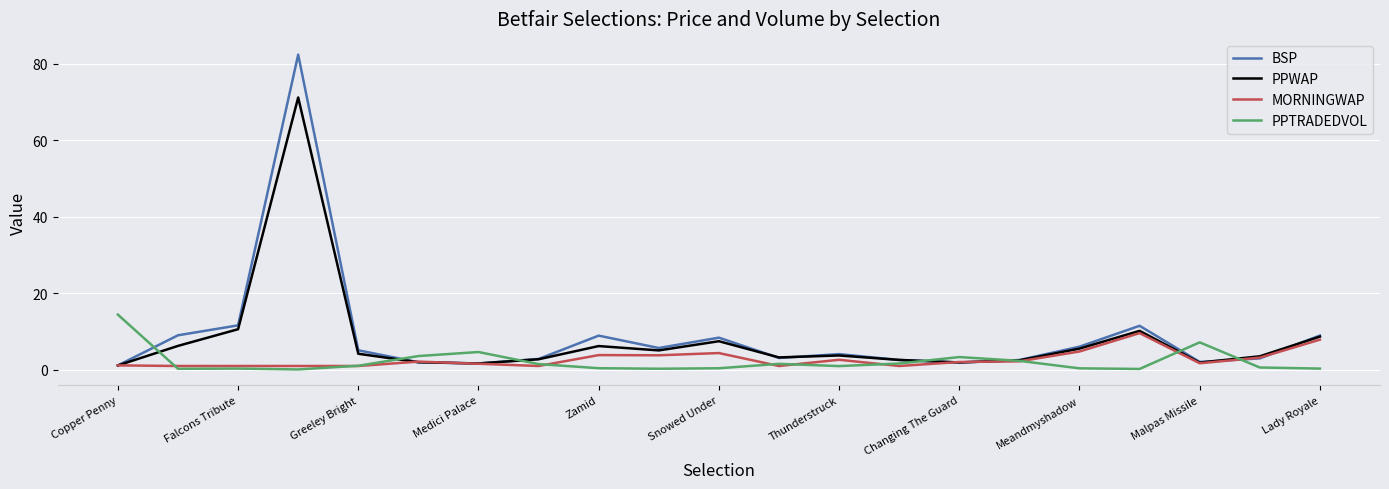

What is the maximum value for PPWAP?

71.1